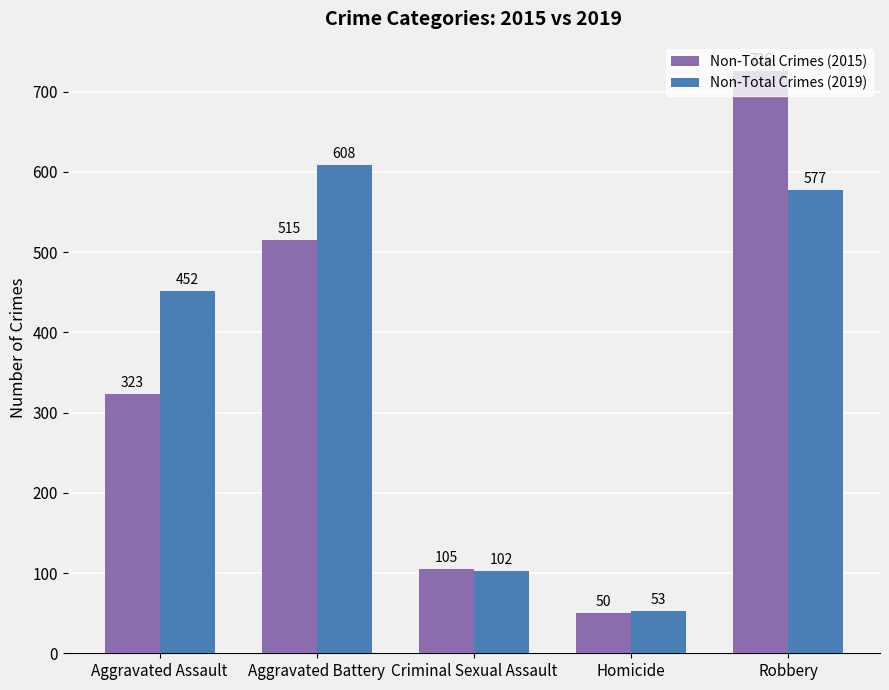

How many bars are there in total?

10